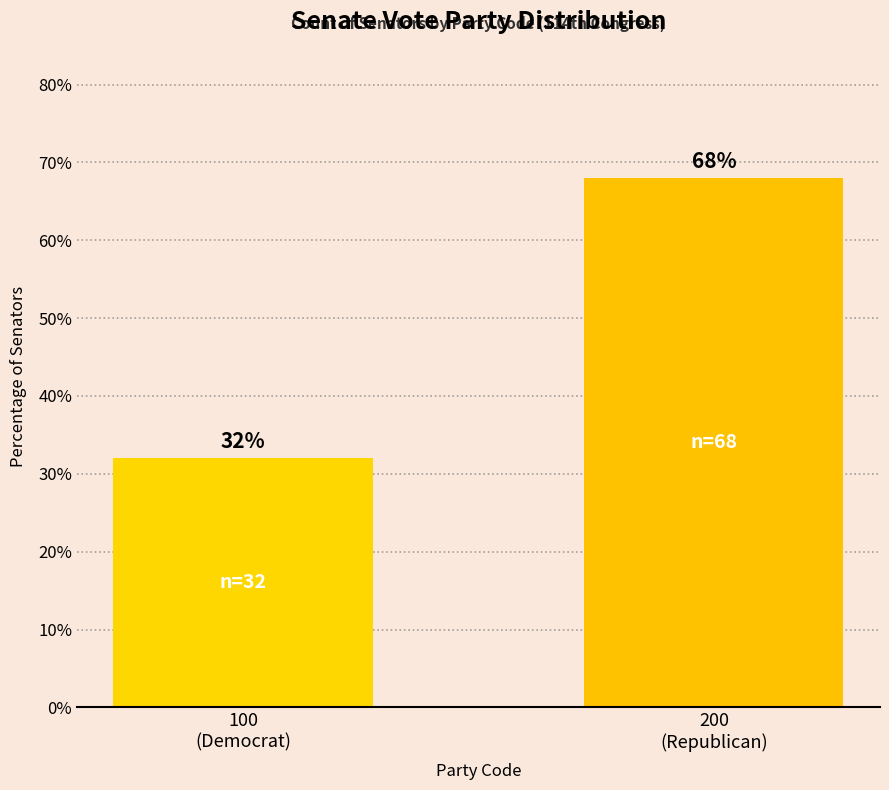

Which has a higher value, 100
(Democrat) or 200
(Republican)?

200
(Republican)